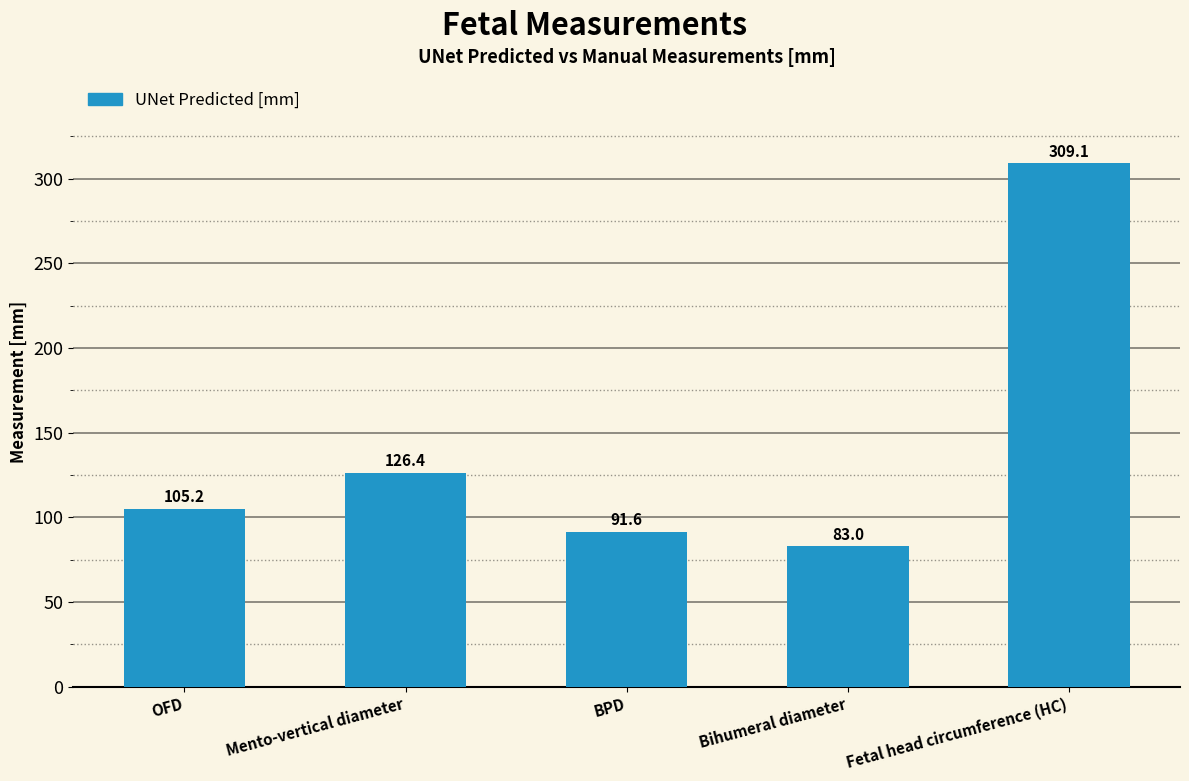

The chart shows a value of 83.0 at Bihumeral diameter. True or false?

True